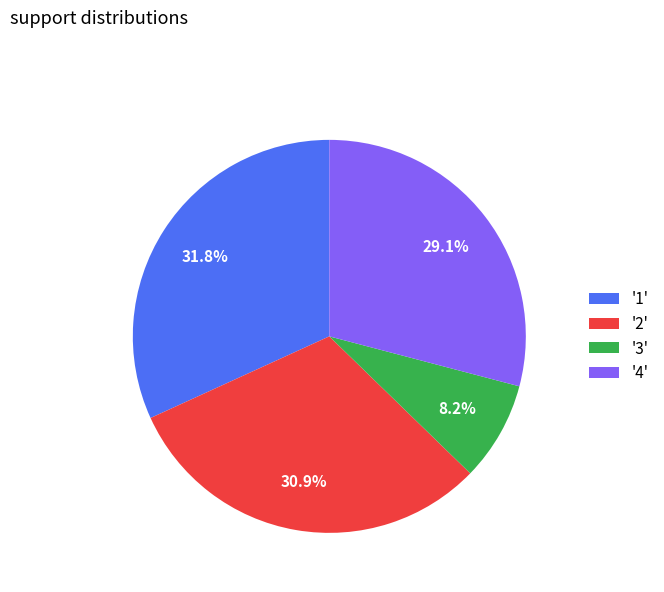

Approximately how many times larger is the value at '2' compared to '1'?

1.0